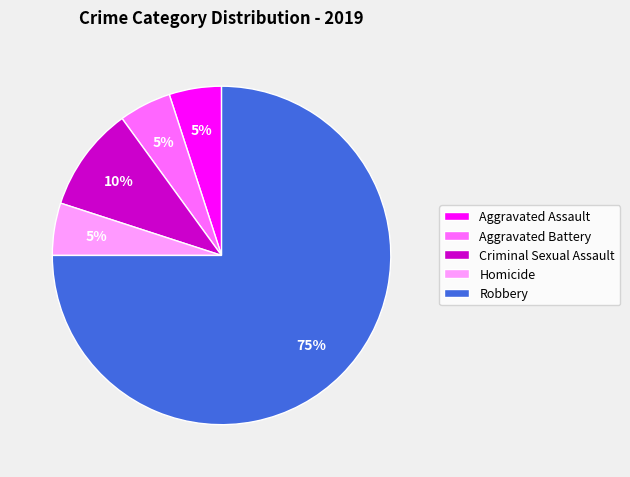

Is it true that Aggravated Battery is 15% of the pie?

False